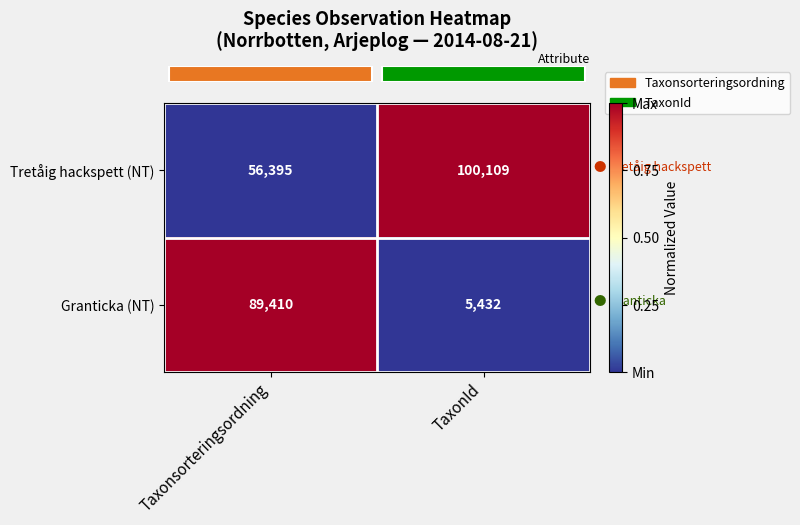

Reading left to right, what are all the values shown in this chart?

Tretåig hackspett (NT): 56395	100109
Granticka (NT): 89410	5432